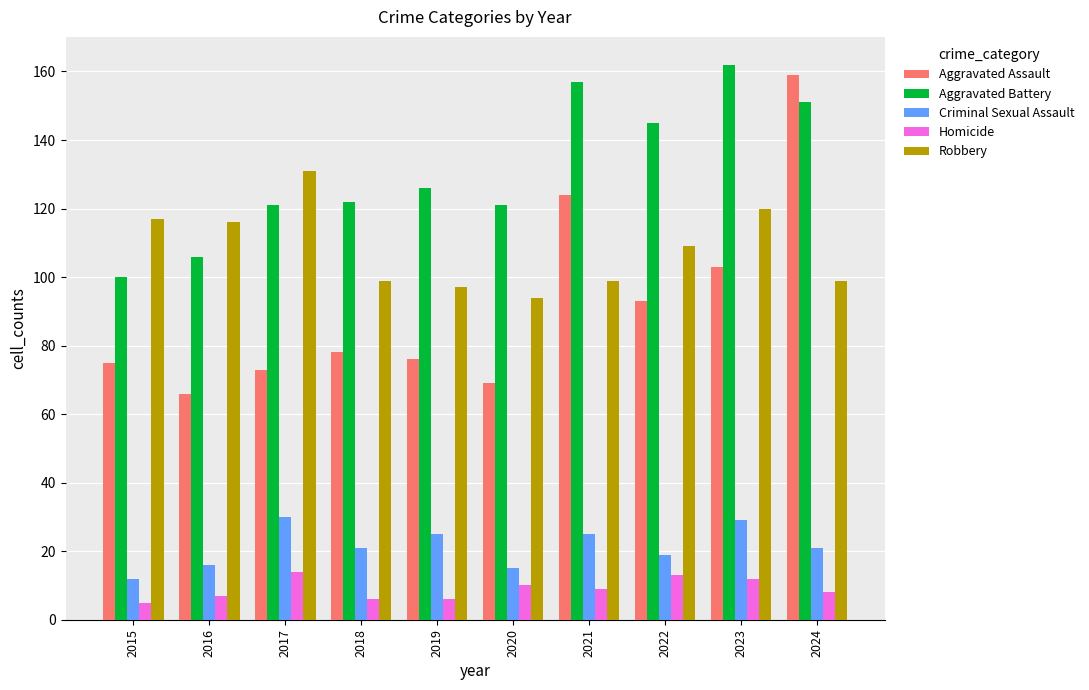

Reading right to left, transcribe all the data shown in this chart.

Aggravated Assault: 159	103	93	124	69	76	78	73	66	75
Aggravated Battery: 151	162	145	157	121	126	122	121	106	100
Criminal Sexual Assault: 21	29	19	25	15	25	21	30	16	12
Homicide: 8	12	13	9	10	6	6	14	7	5
Robbery: 99	120	109	99	94	97	99	131	116	117